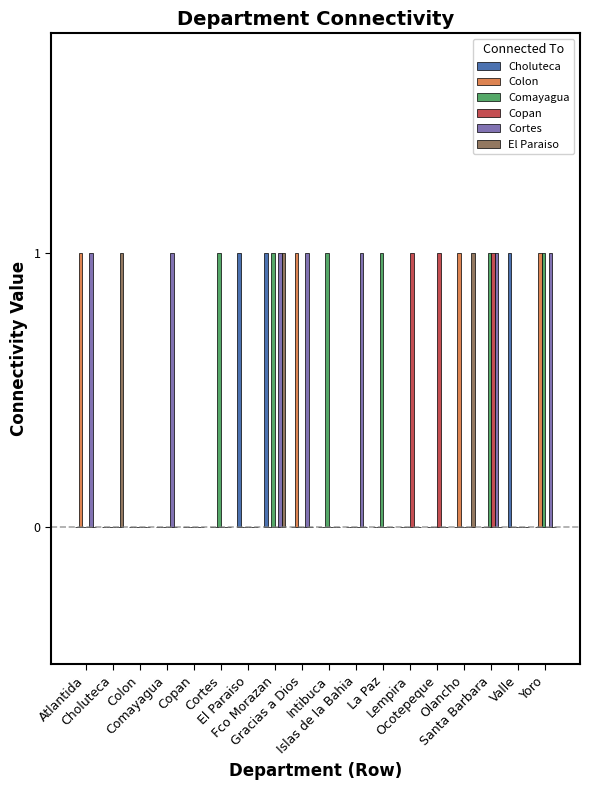

Is it true that Cortes equals 1 at Valle?

False